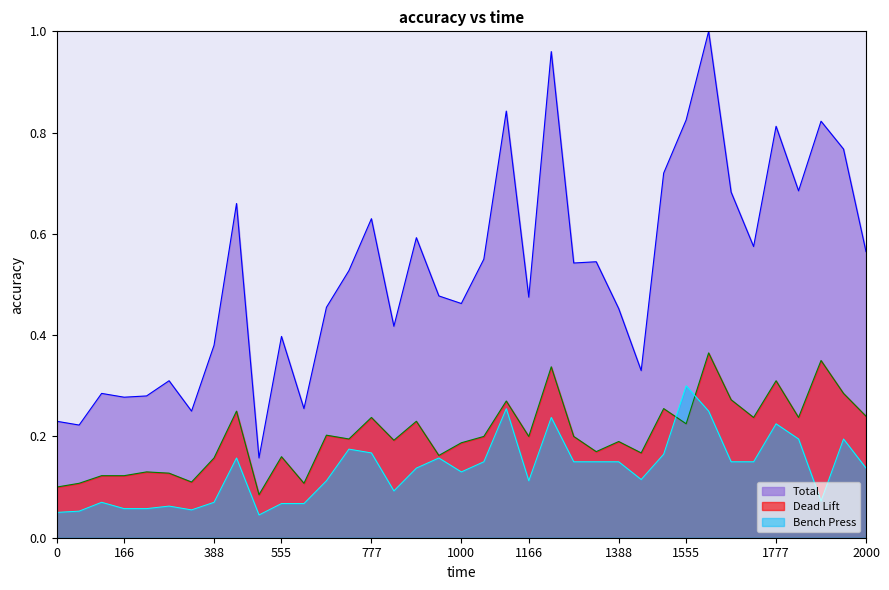

Is it true that Total equals 0.2 at Micah Abrams?

False